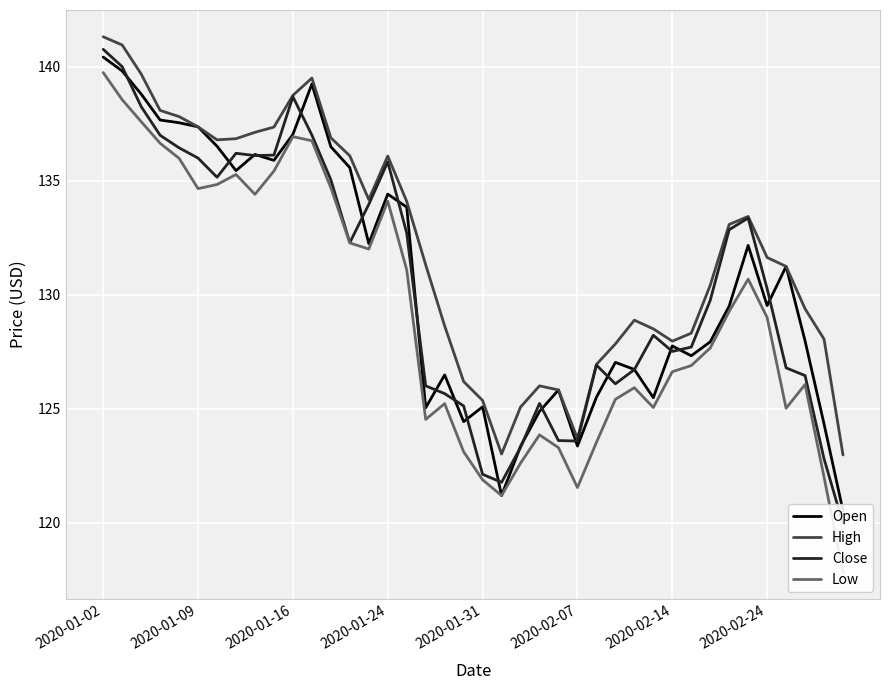

True or false: Open and Low cross at least once.

False